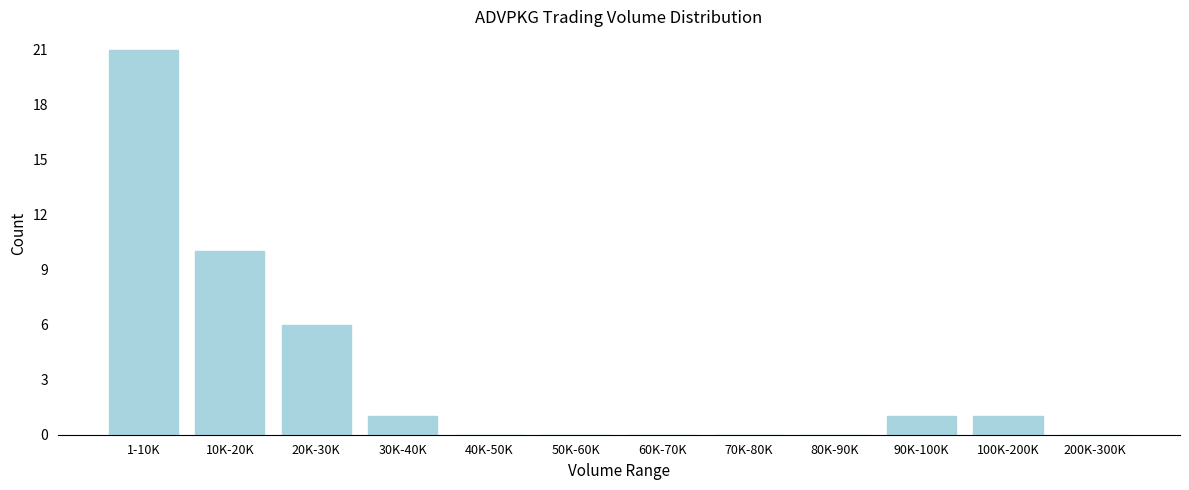

Reading left to right, what are all the values shown in this chart?

1-10K=21	10K-20K=10	20K-30K=6	30K-40K=1	40K-50K=0	50K-60K=0	60K-70K=0	70K-80K=0	80K-90K=0	90K-100K=1	100K-200K=1	200K-300K=0